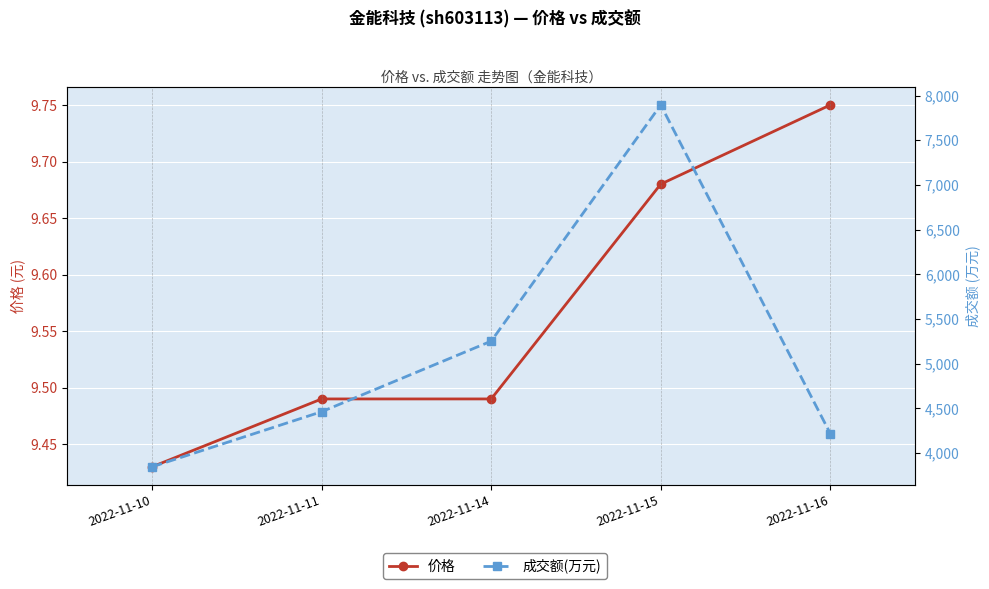

What is the sum of the 成交额(万元) values at 2022-11-14 and 2022-11-16?

9473.0